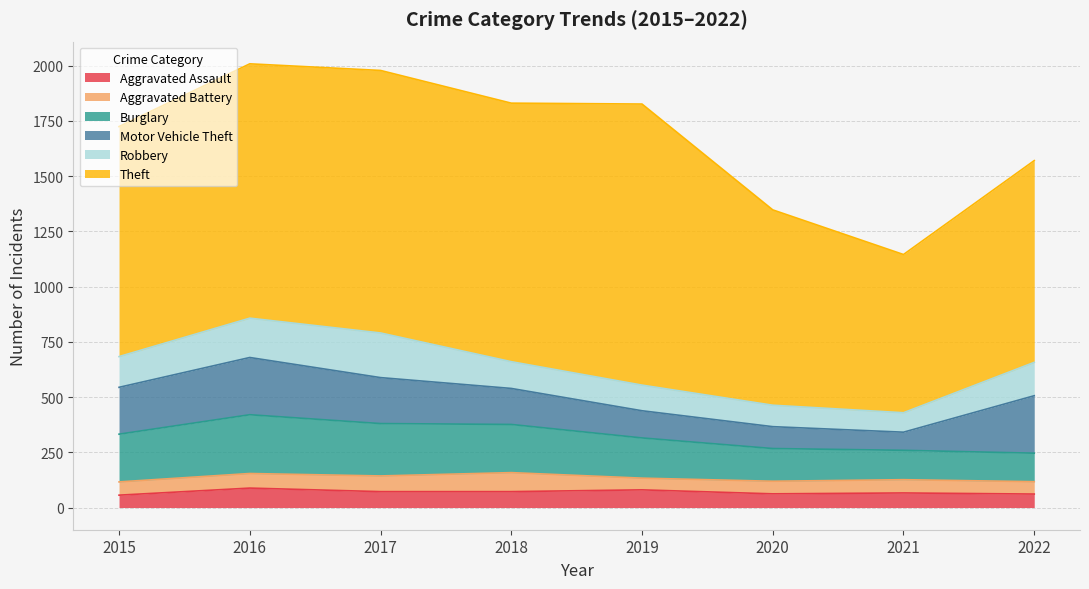

Where do Burglary and Motor Vehicle Theft first cross each other?

2021 and 2022